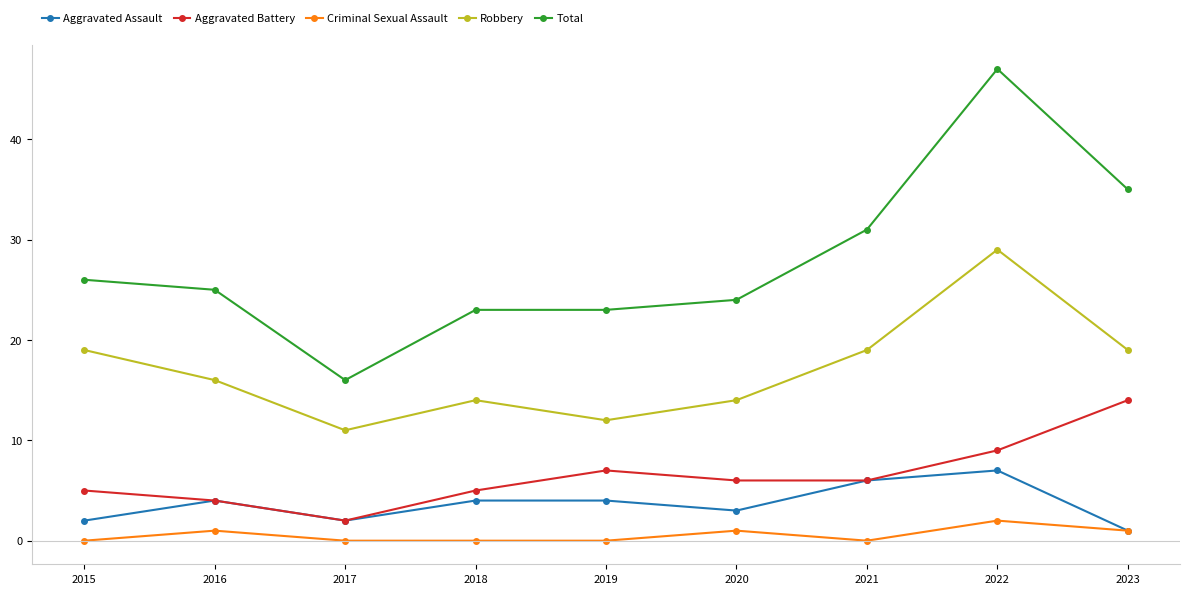

At how many categories does at least one series exceed 18?

8